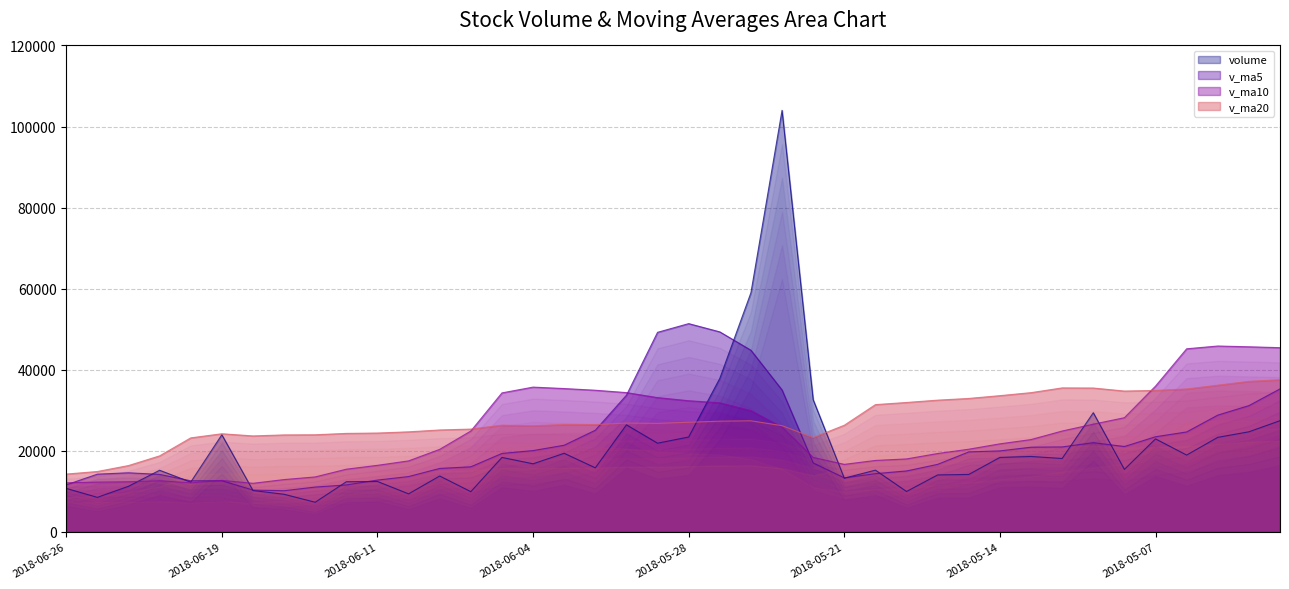

What is the value of the v_ma20 point at the 15th from the left?

26354.4